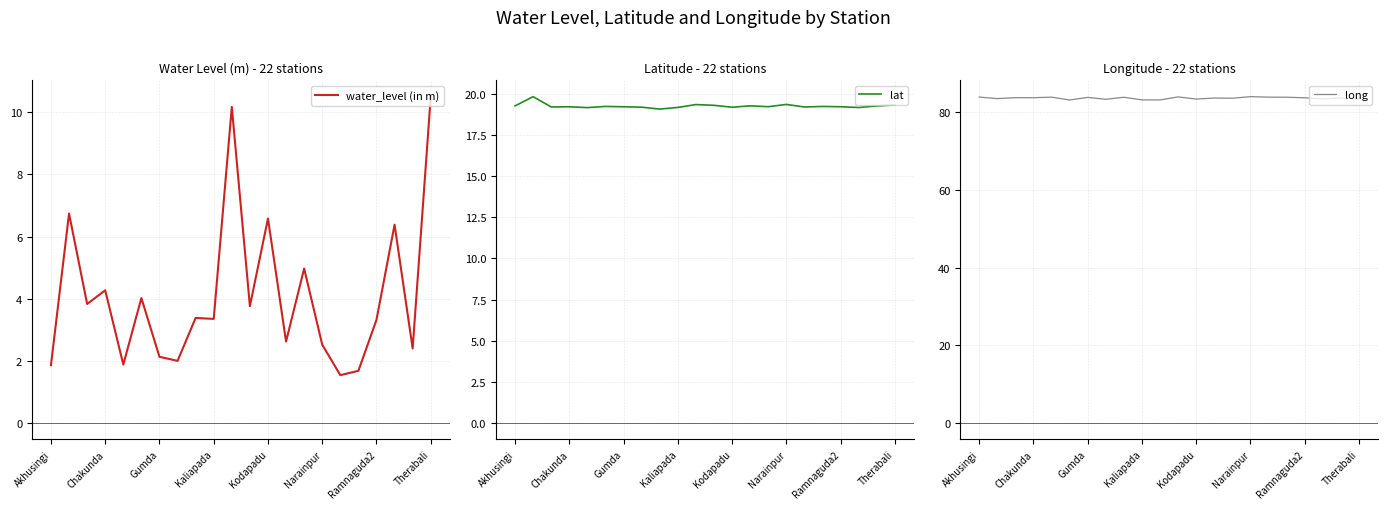

What is the maximum value for water_level (in m)?

10.5